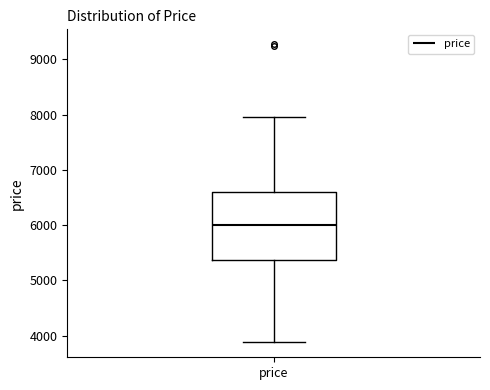

Read this box plot against the y-axis: the position of the median line, the range covered by the box, and the ends of both whiskers. The values are not printed on the chart, so give them approximately, as read against the axis.

median 6000, box 5400 to 6600, whiskers 3900 to 8000